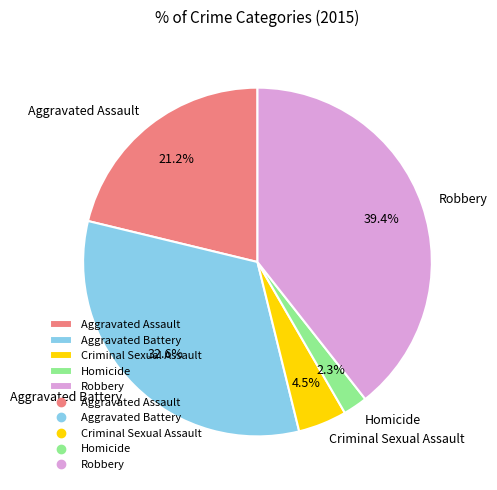

What percentage is NOT represented by Aggravated Battery?

67.4%